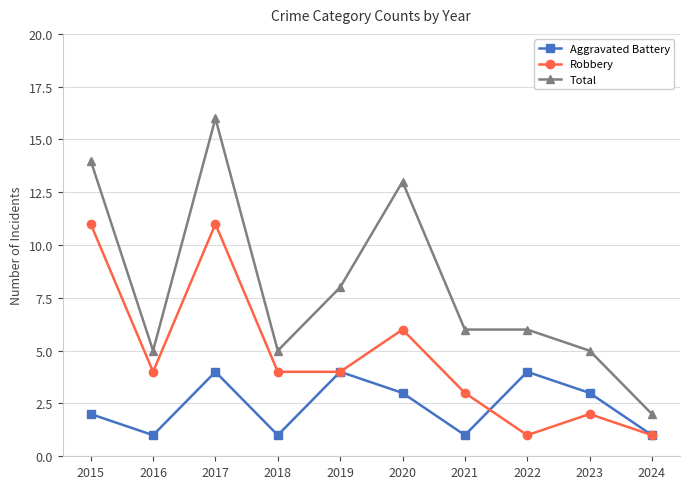

What is the difference between the highest and lowest values at 2015?

12